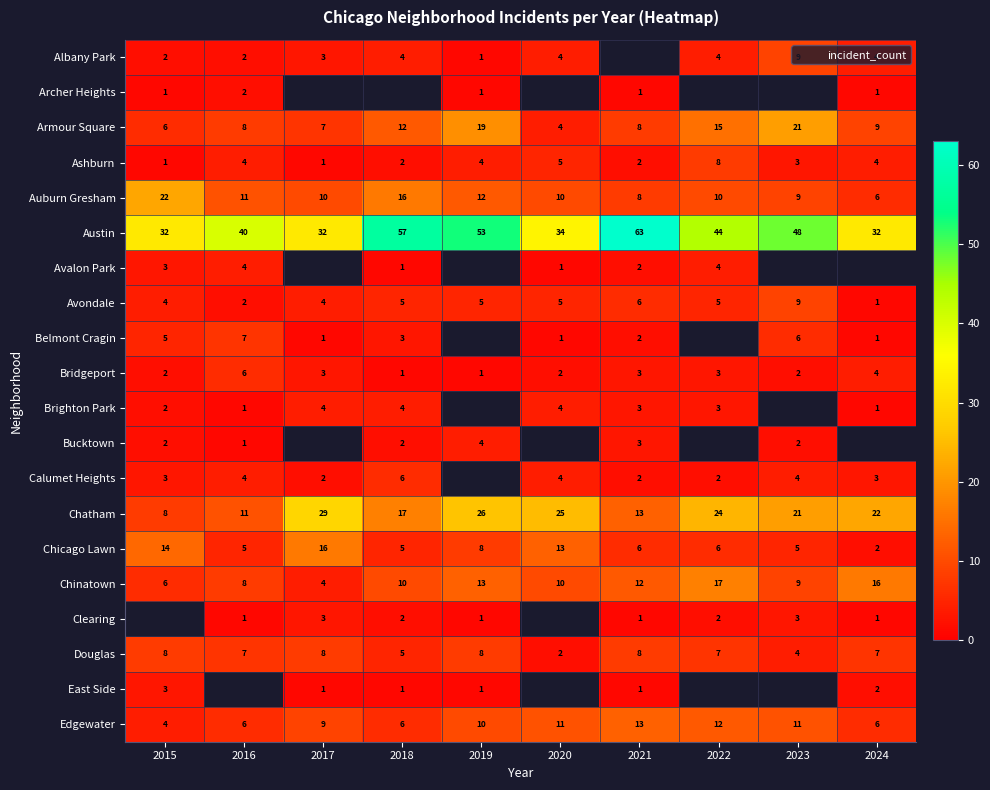

How many Edgewater values are between 6 and 11?

7